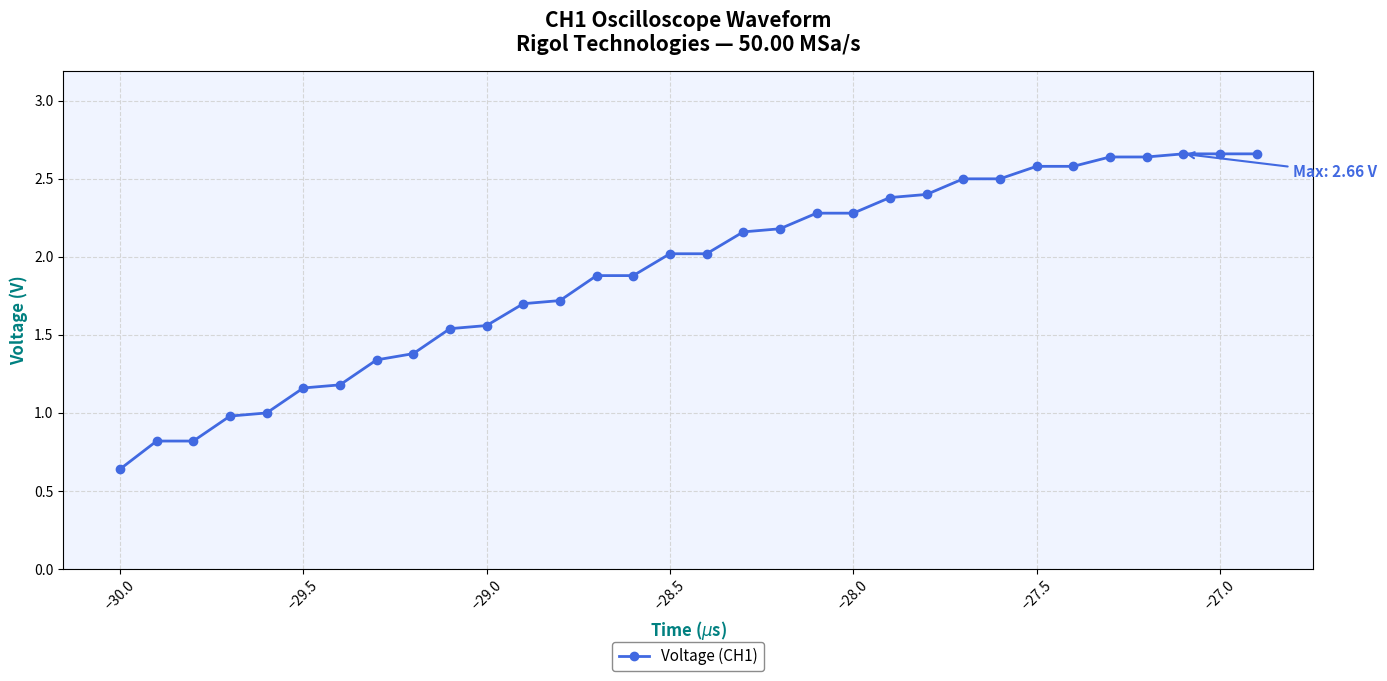

What is the difference between the maximum and minimum values?

2.0